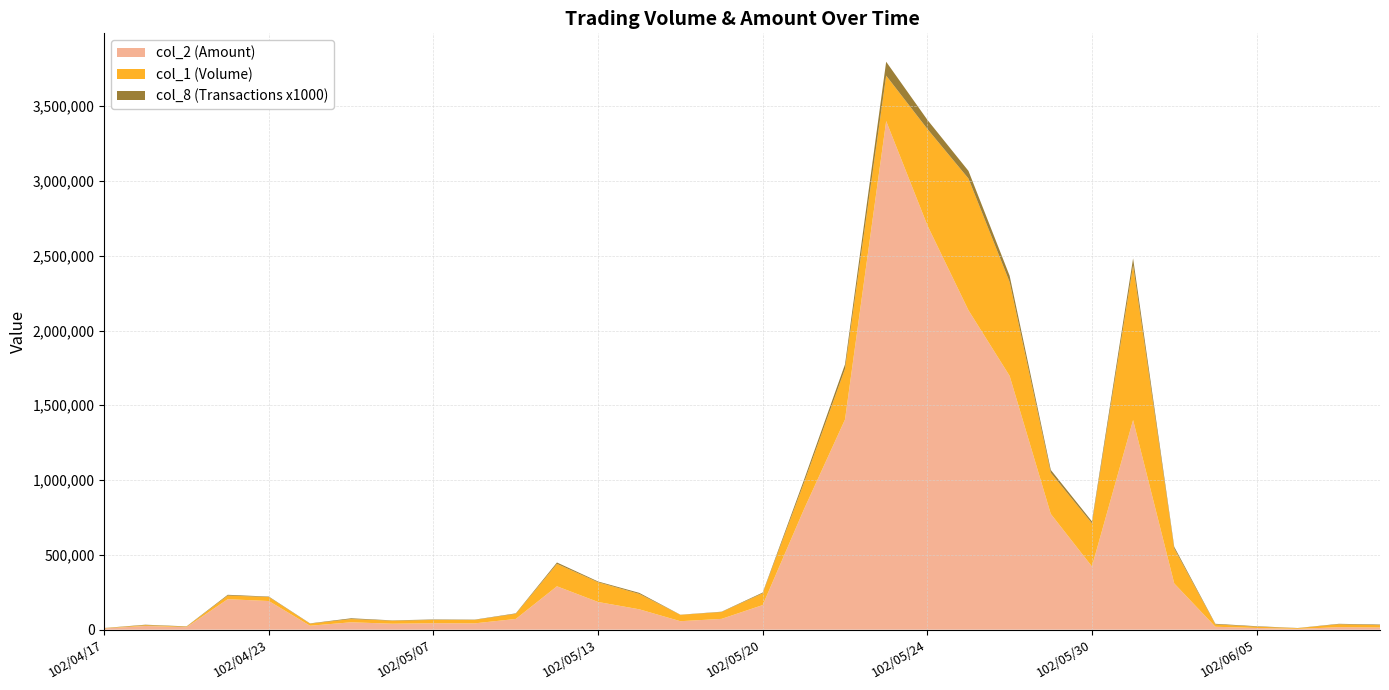

Reading left to right, list all the values displayed in this chart.

col_1 (Volume): 10000	30000	20000	228000	218000	40000	71000	60000	65000	65000	106000	440000	317000	239000	99000	118000	243000	980000	1744000	3704000	3348000	3016000	2324000	1049000	711000	2436000	543000	35000	20000	10000	36000	30000
col_2 (Amount): 8100	24500	16400	203620	191240	26200	49230	39600	42950	42000	71580	289880	184950	136040	56430	71980	164340	803010	1405180	3400540	2704260	2135450	1696720	773990	422520	1401600	308980	19300	11250	5200	16530	14500
col_8 (Transactions): 1	3	2	5	3	2	5	2	3	2	3	9	5	7	1	2	5	19	30	93	61	51	42	19	13	46	11	4	3	1	3	4